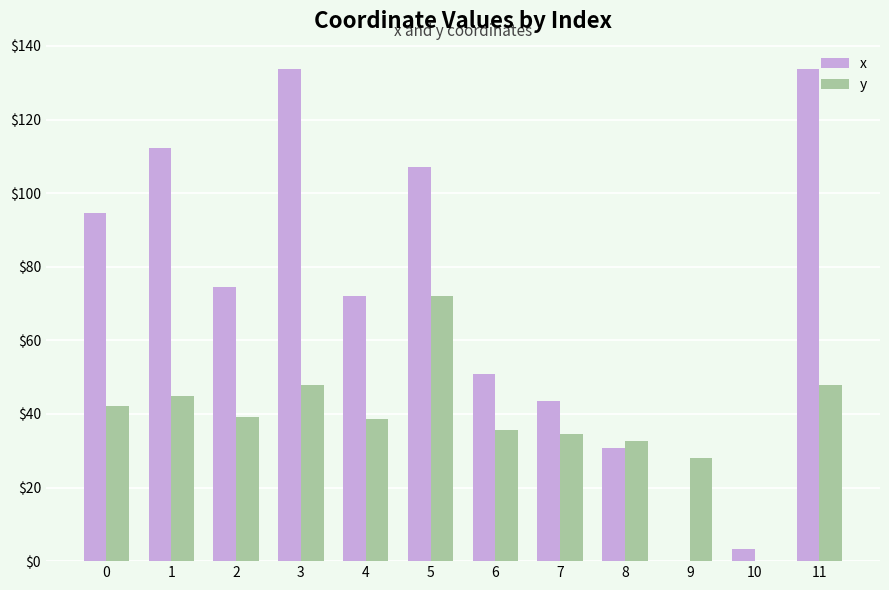

How many groups of bars are there?

12